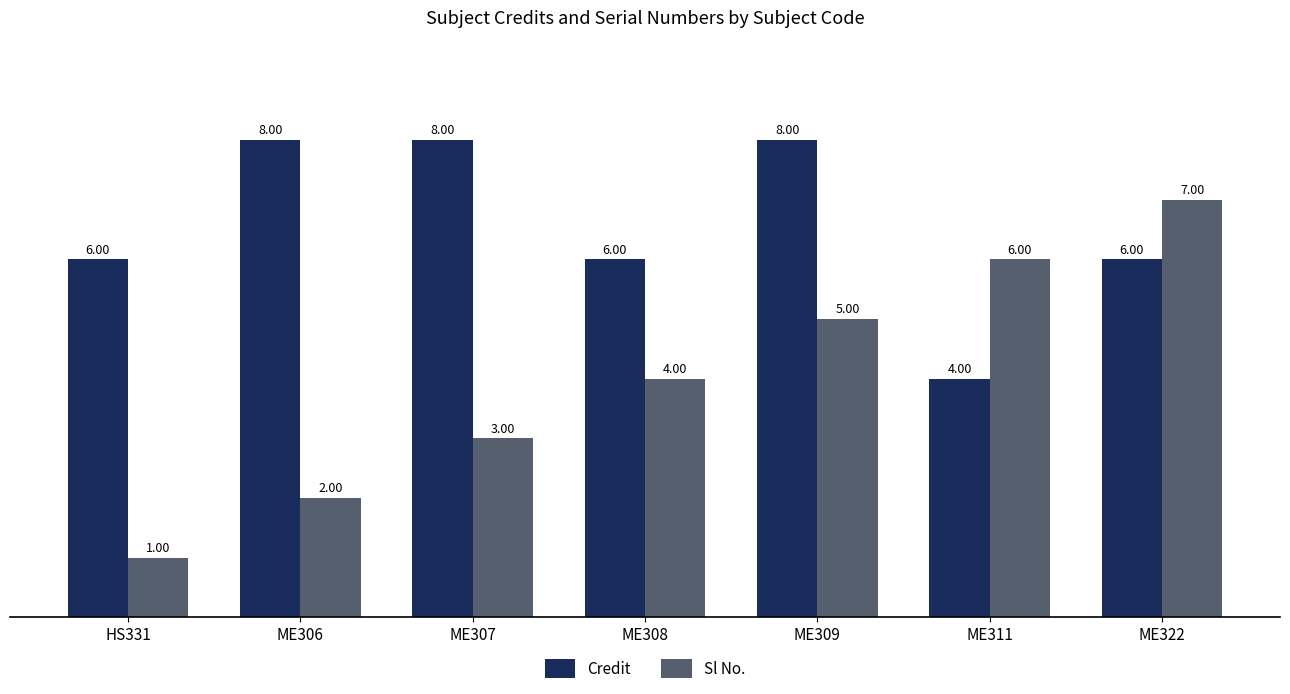

Where is Sl No. nearest to the value 4?

ME308